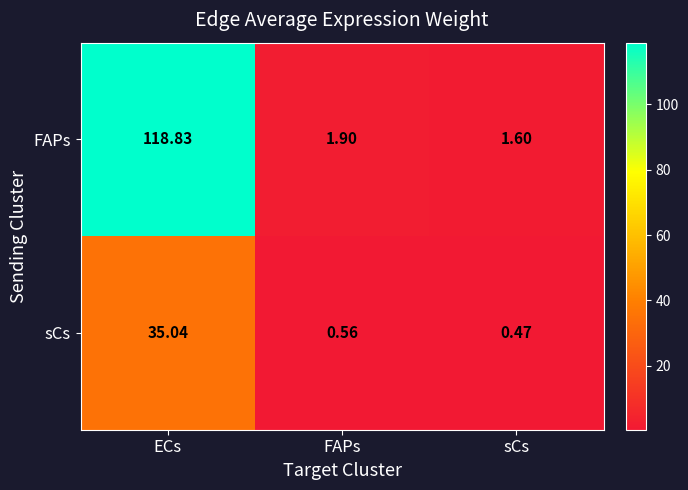

Which label corresponds to the smallest value in the chart?

sCs